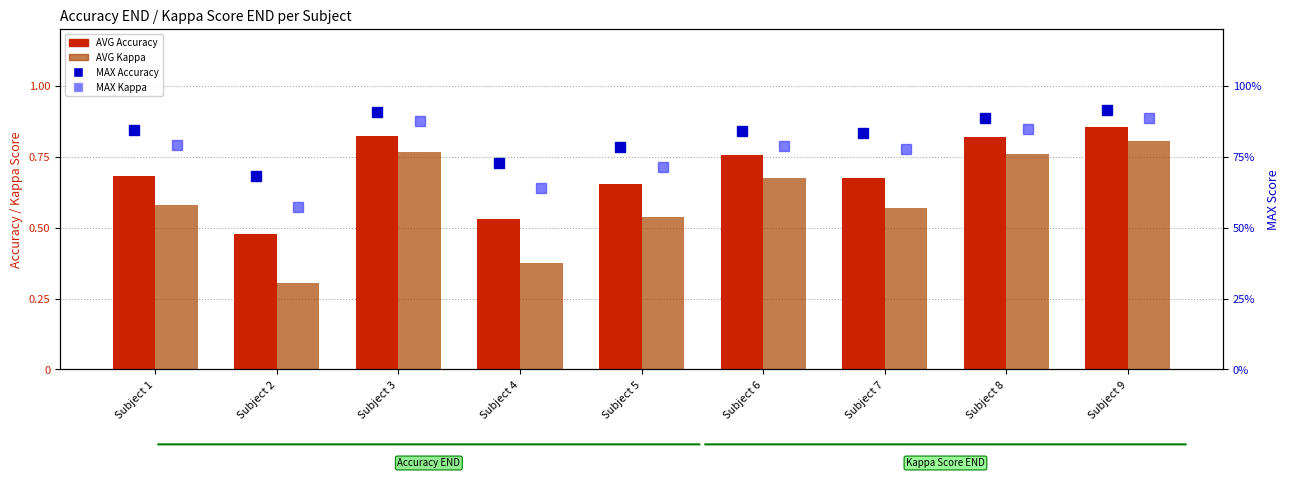

What is the sum of all MAX Kappa values?

6.9